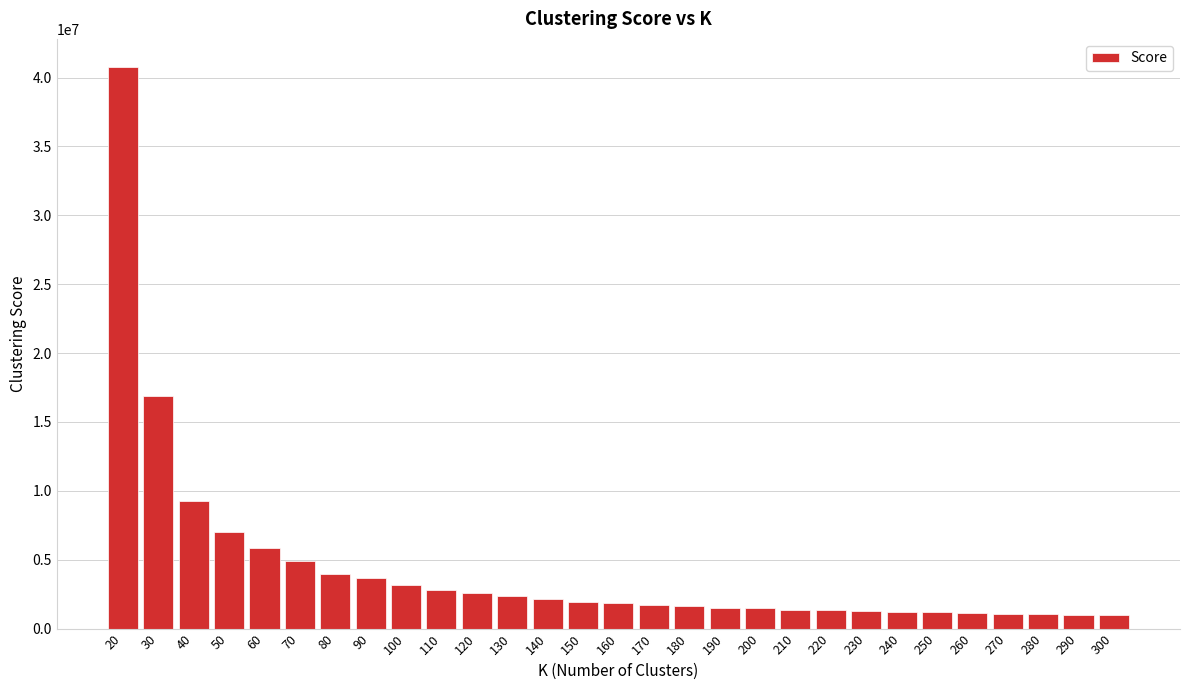

What is the sum of the values at 300 and 20?

41768571.3